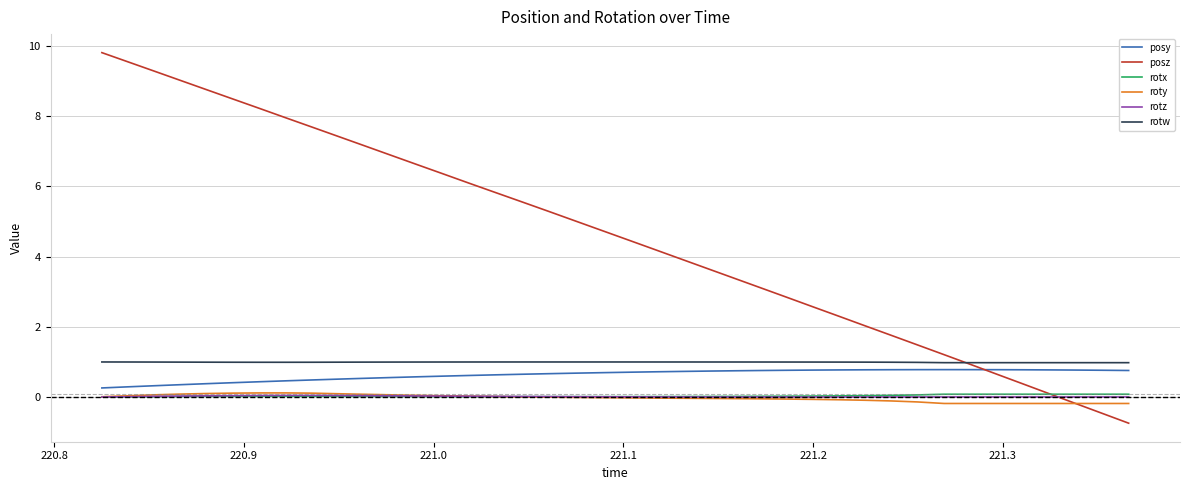

How many lines are shown in the chart?

6